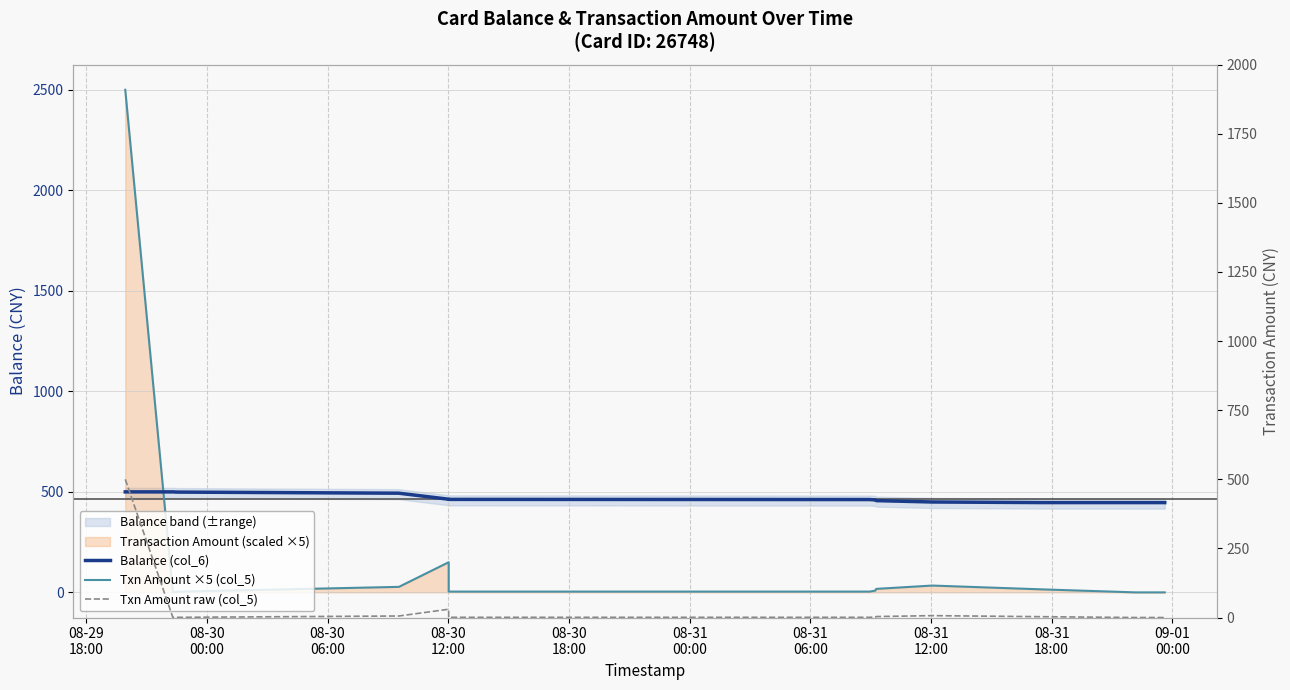

Rank the series at 08-31
12:00 from lowest to highest value.

Txn Amount raw (col_5), Txn Amount ×5 (col_5), Balance (col_6)